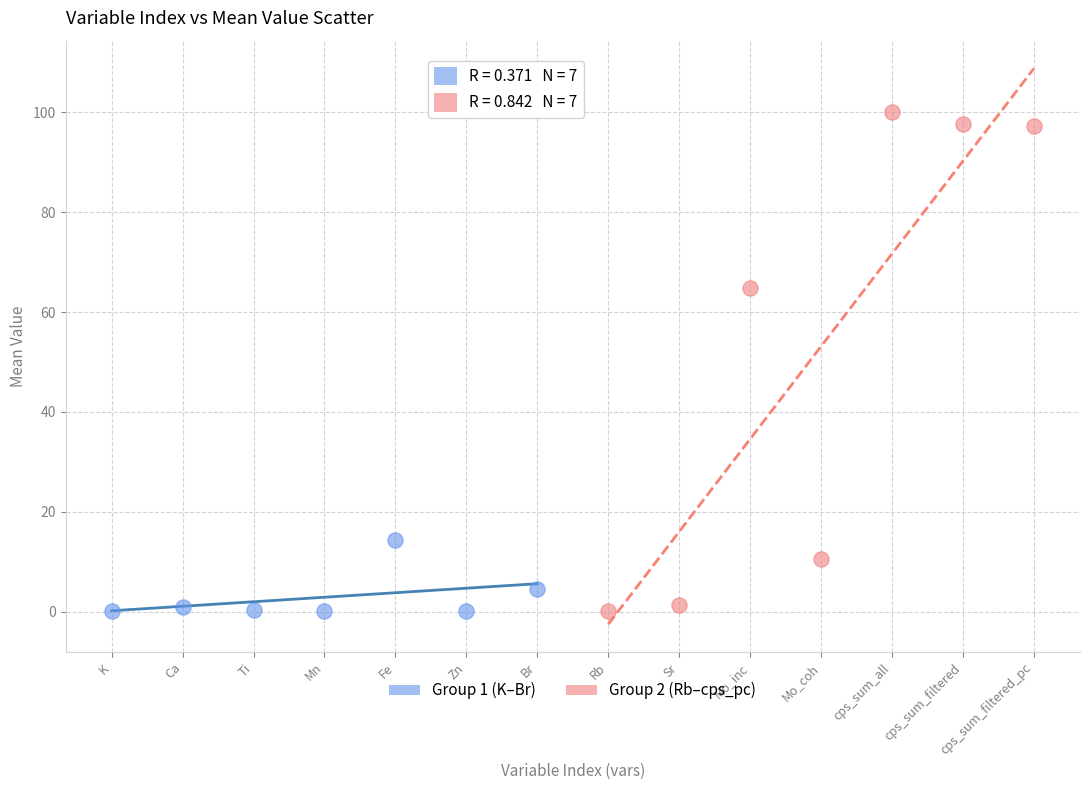

Which series has the widest spread of Y values?

Group 2 (Rb–cps_pc)